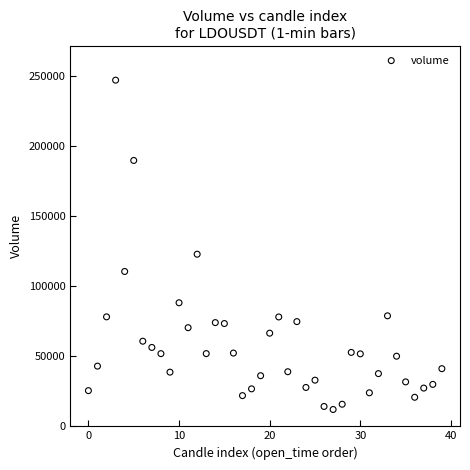

What is the range of Y values (max minus min)?

235298